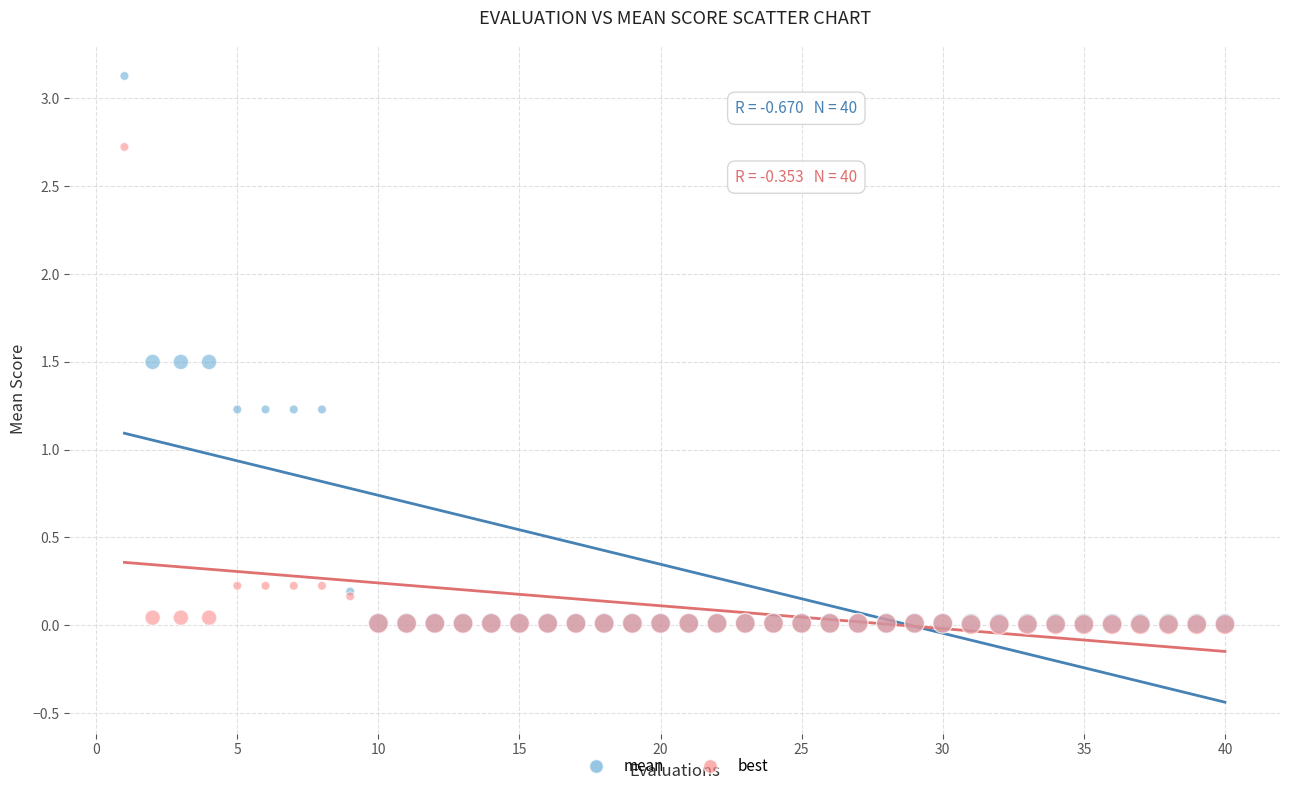

What are all the series names shown in the legend?

mean, best